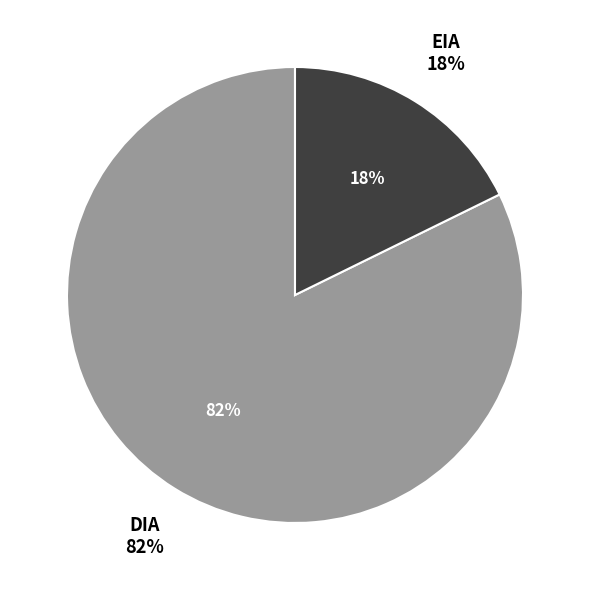

How many segments does this pie chart have?

2